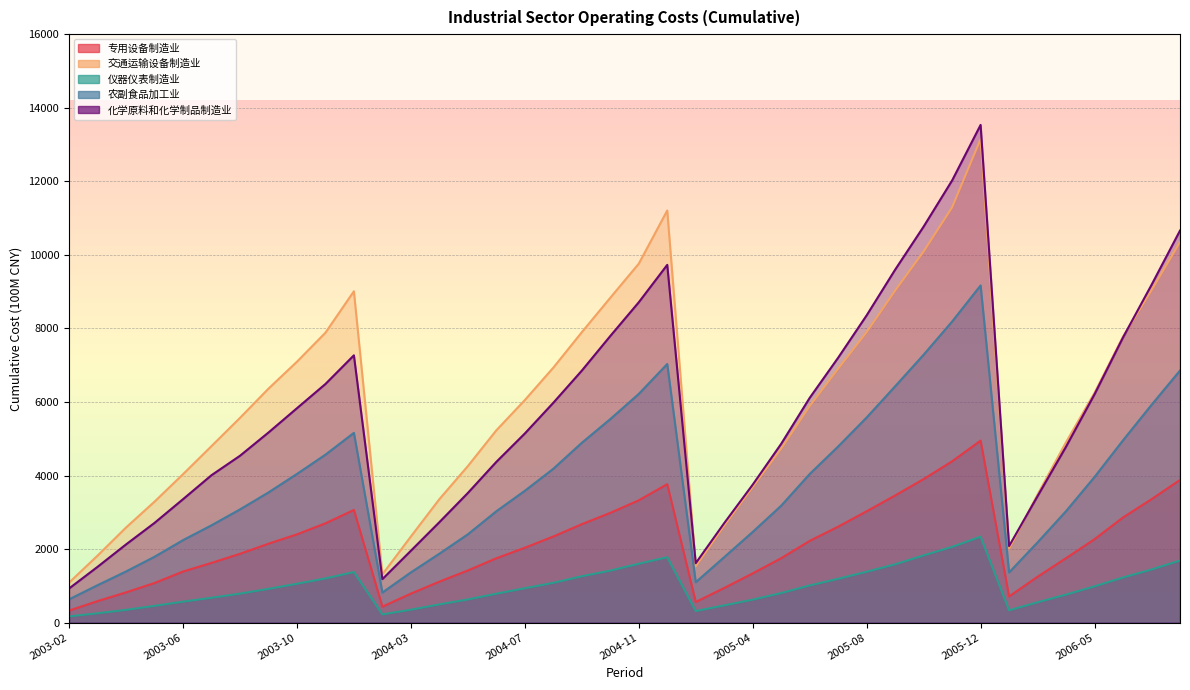

True or false: 化学原料和化学制品制造业 and 交通运输设备制造业 intersect in this chart.

True